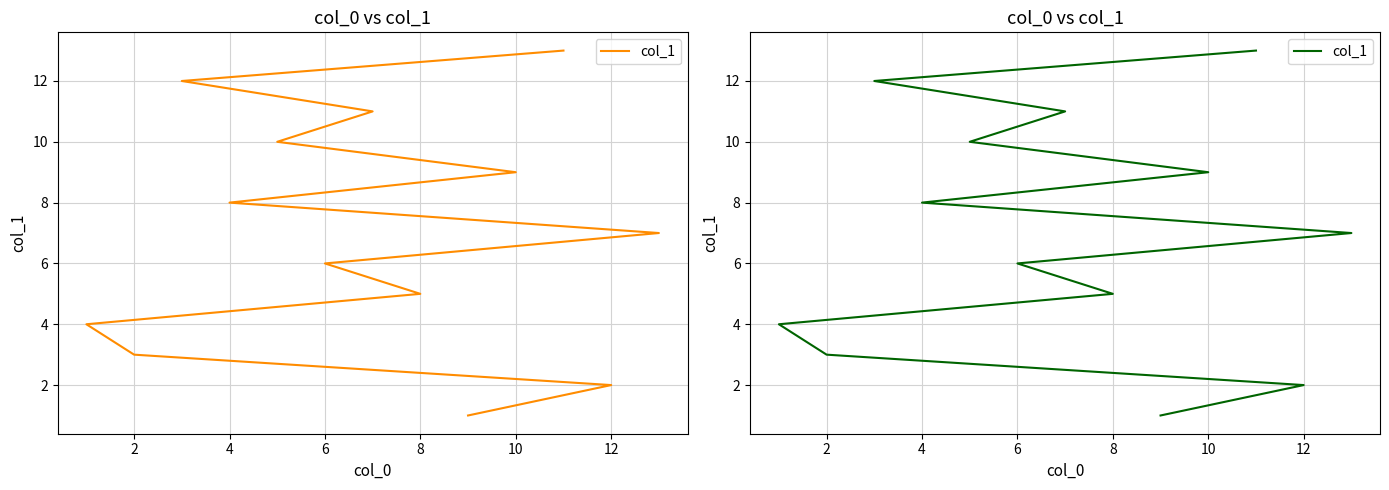

Reading left to right, list all the values displayed in this chart.

1	2	3	4	5	6	7	8	9	10	11	12	13